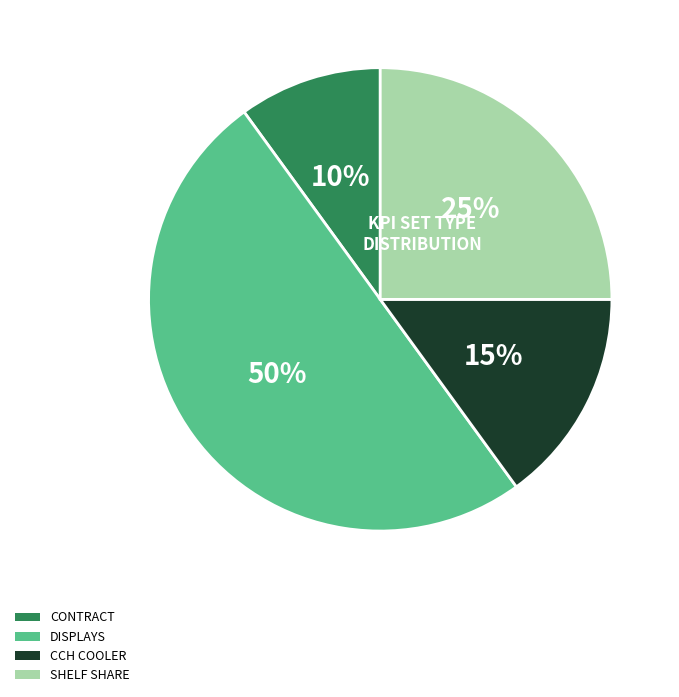

To the nearest percent, what is the difference between the largest and smallest slice percentages?

40%